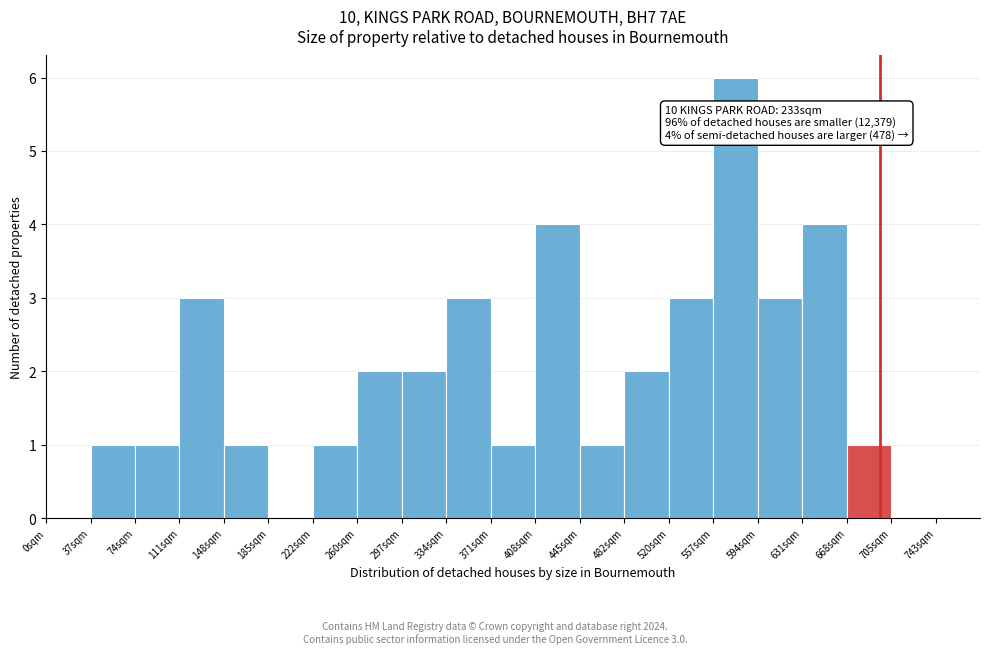

Which range on the x-axis has the tallest bar?

555 to 595